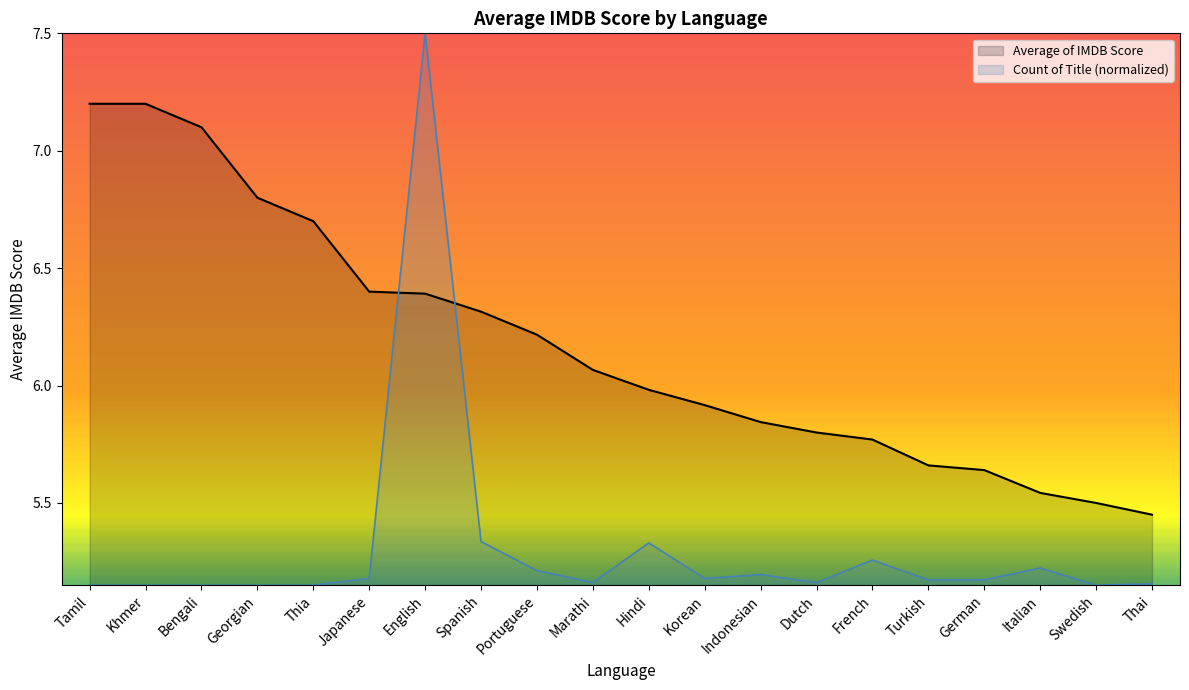

List the labels in order of Average of IMDB Score value, largest first.

Tamil, Khmer, Bengali, Georgian, Thia, Japanese, English, Spanish, Portuguese, Marathi, Hindi, Korean, Indonesian, Dutch, French, Turkish, German, Italian, Swedish, Thai